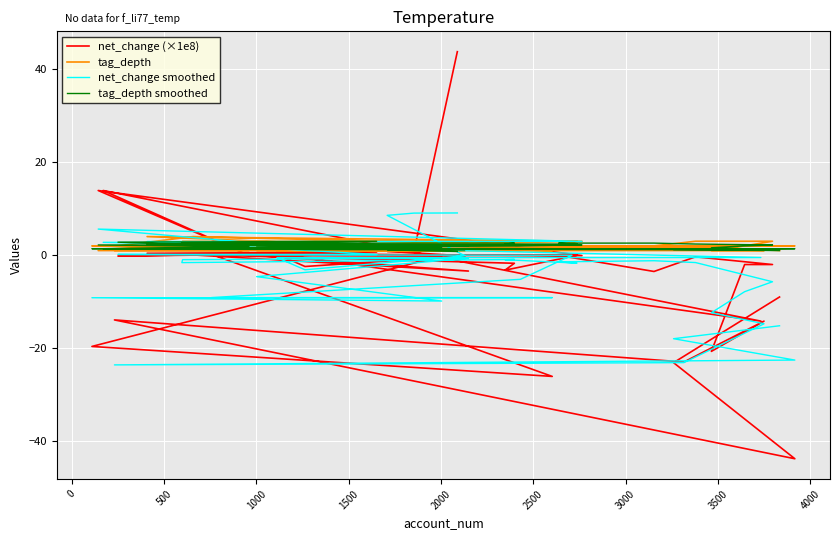

Which series has the largest total across all categories?

tag_depth